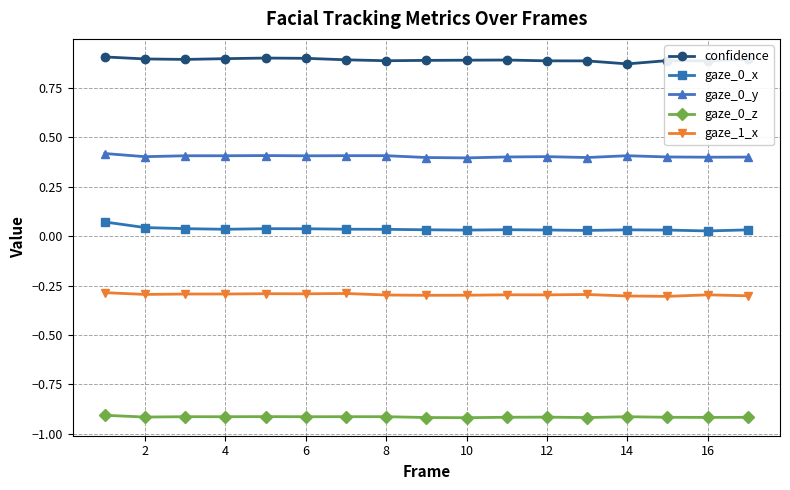

What is the value of the gaze_1_x point at the 11th from the left?

-0.3